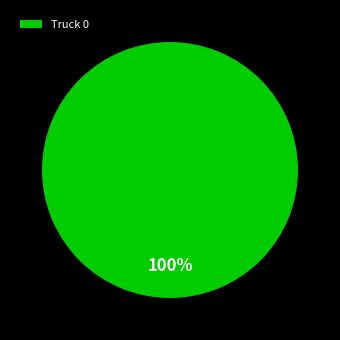

What is the majority slice?

Truck 0